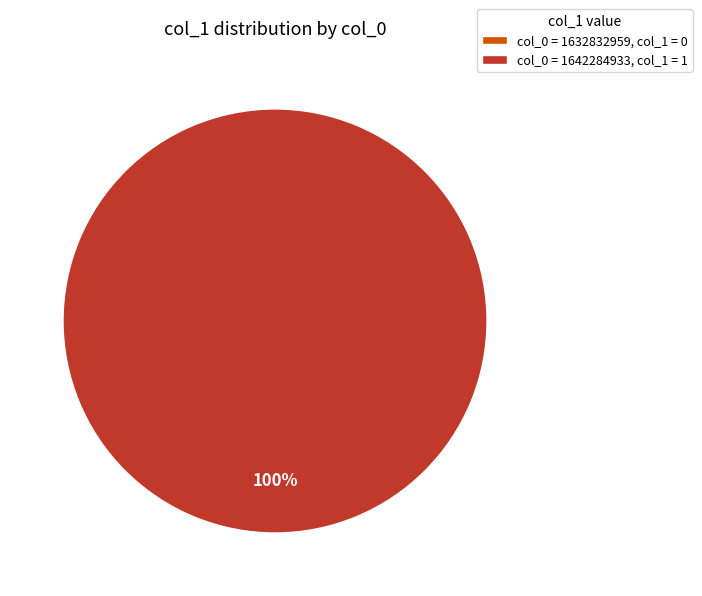

What is the change in value from 1632832959 to 1642284933?

+1